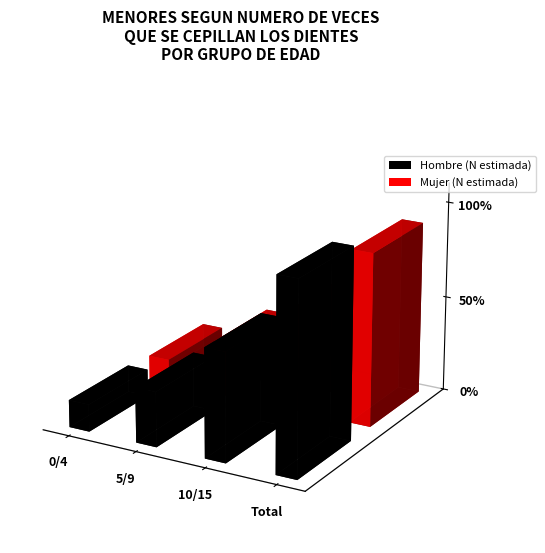

Which series has the largest range (max minus min)?

Hombre (N estimada)